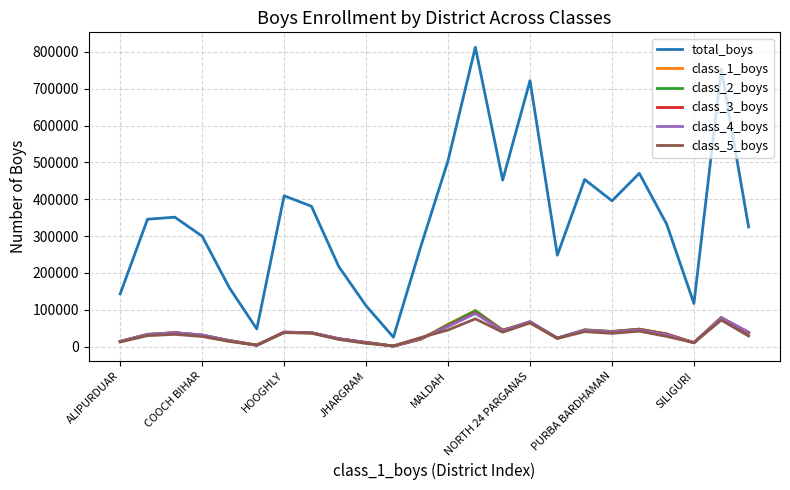

Count the number of data series in this chart.

6